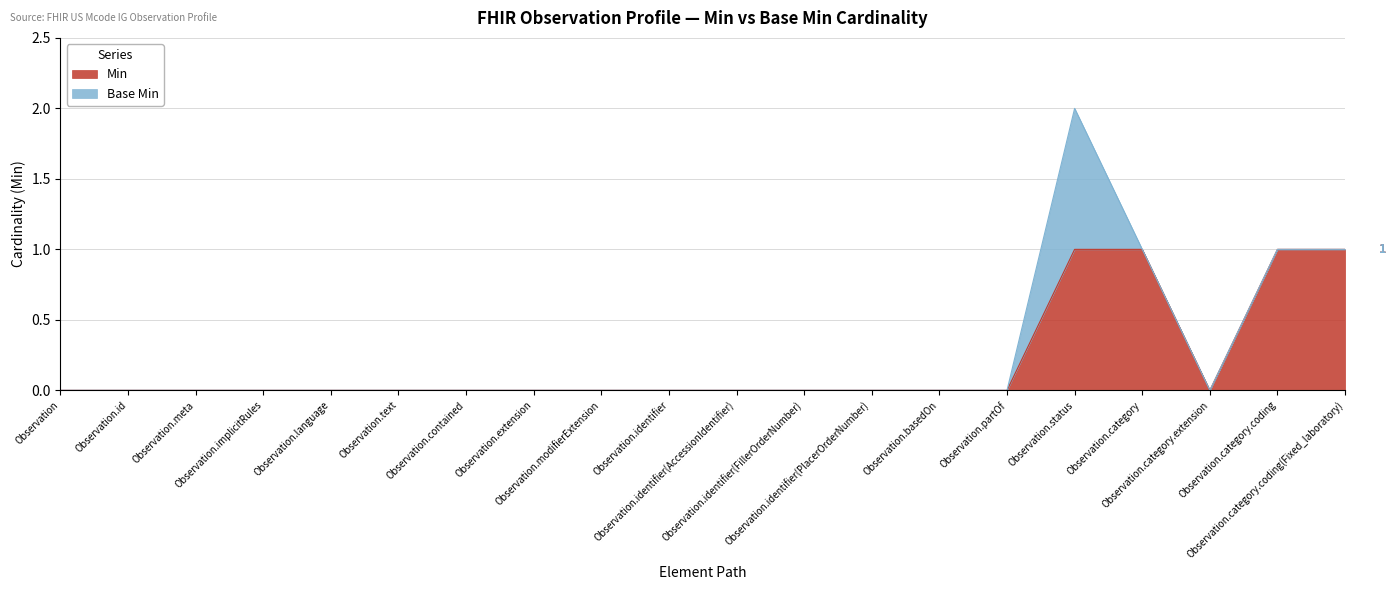

What is the difference between the values at Observation.id and Observation.status?

1